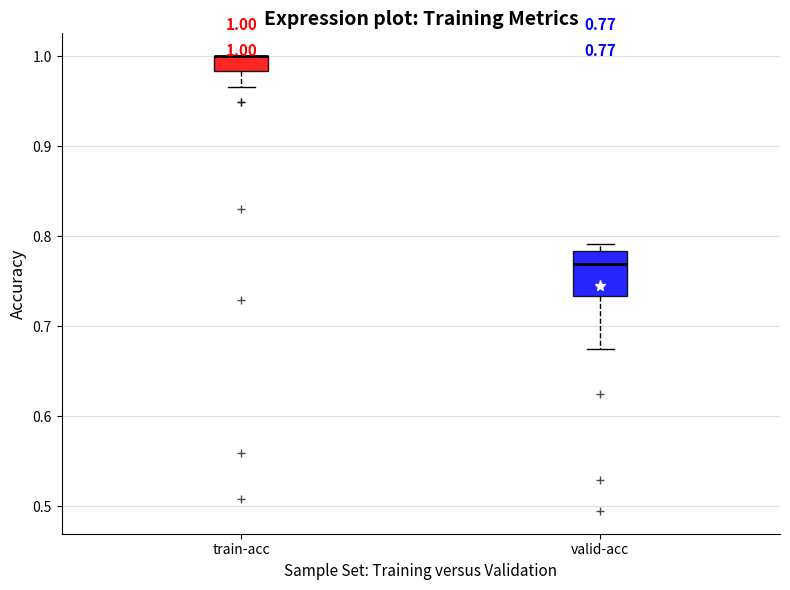

Comparing the boxes themselves (not the whiskers), which one is the tallest?

valid-acc